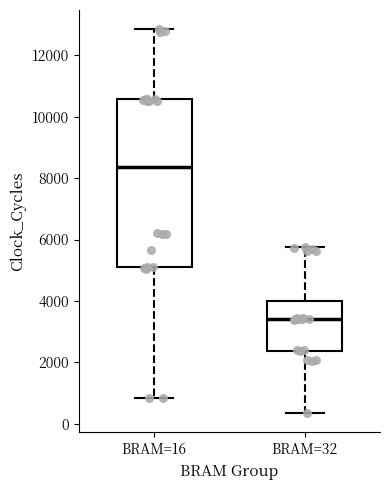

Which box is the tallest, from its lower edge to its upper edge?

BRAM=16